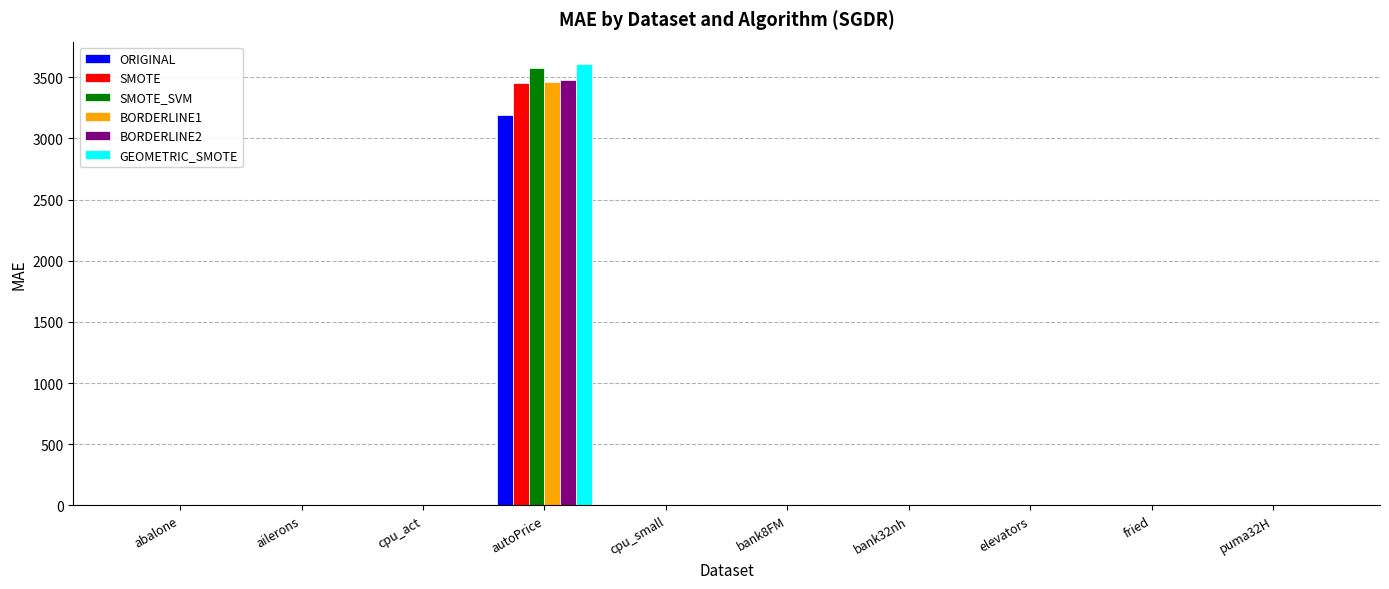

How many groups of bars are there?

10